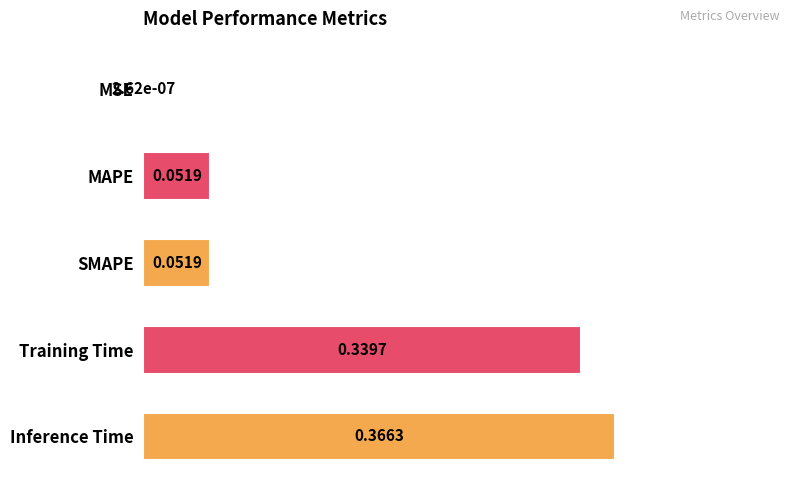

Between Inference Time and MAPE, which is larger?

Inference Time